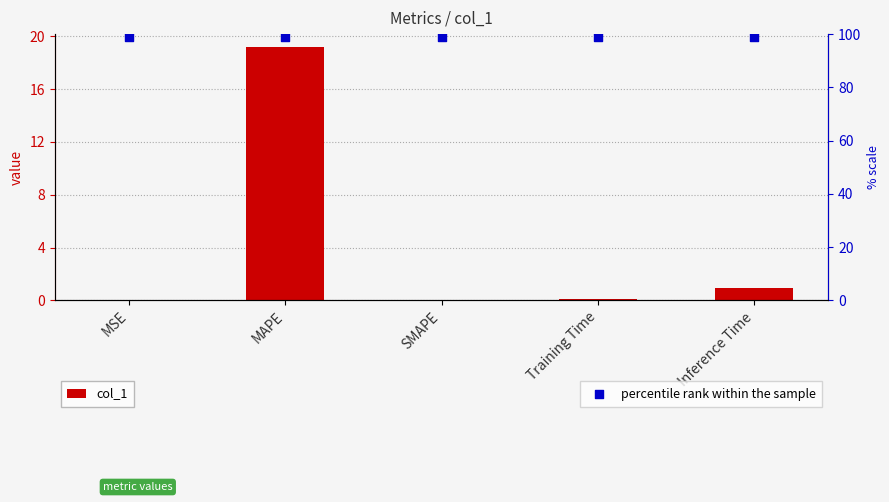

Which series contains the lowest Y value?

col_1